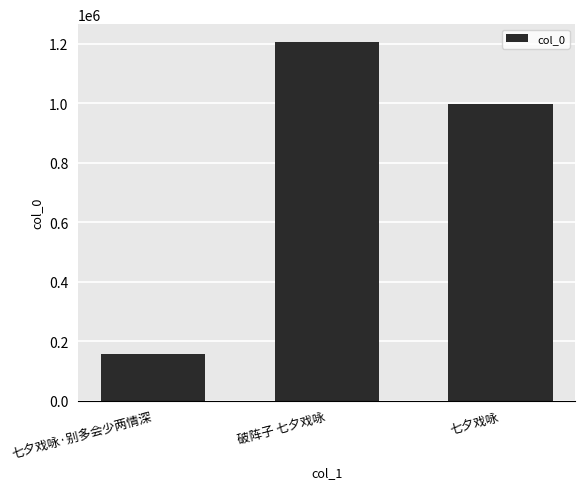

What is the greatest value displayed?

1205507